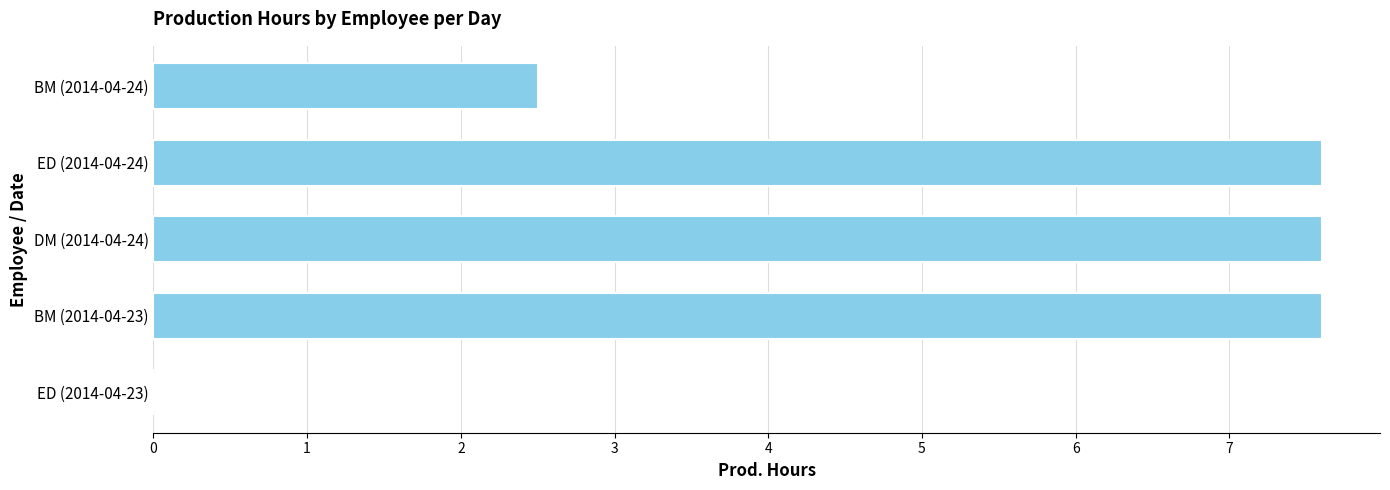

What is the sum of the values at DM (2014-04-24) and BM (2014-04-24)?

10.1